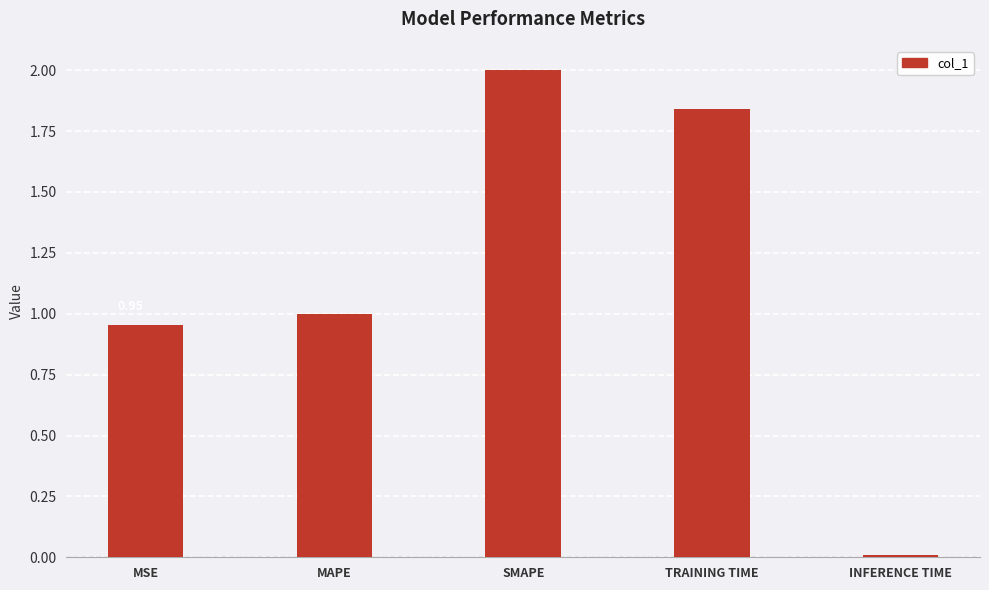

Rank the categories by value from lowest to highest.

INFERENCE TIME, MSE, MAPE, TRAINING TIME, SMAPE